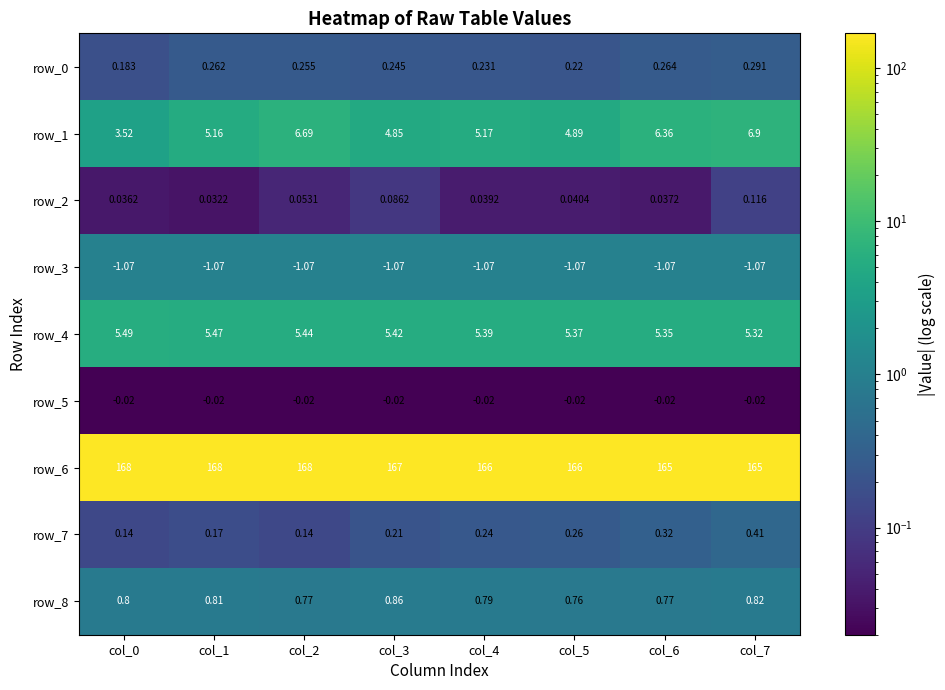

What is the sum of all row_7 values?

1.9